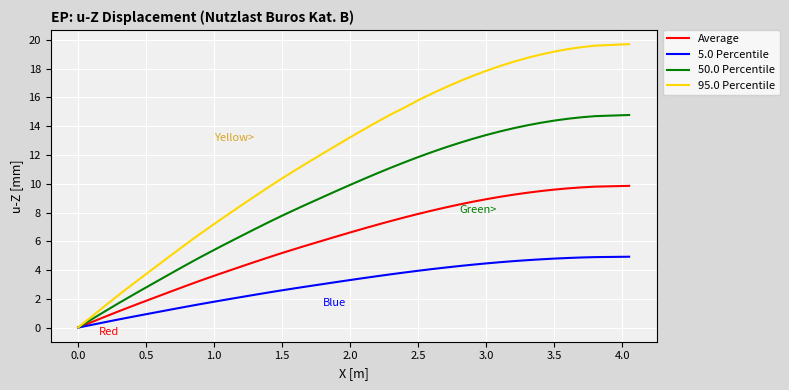

Which series has the largest total across all categories?

95.0 Percentile